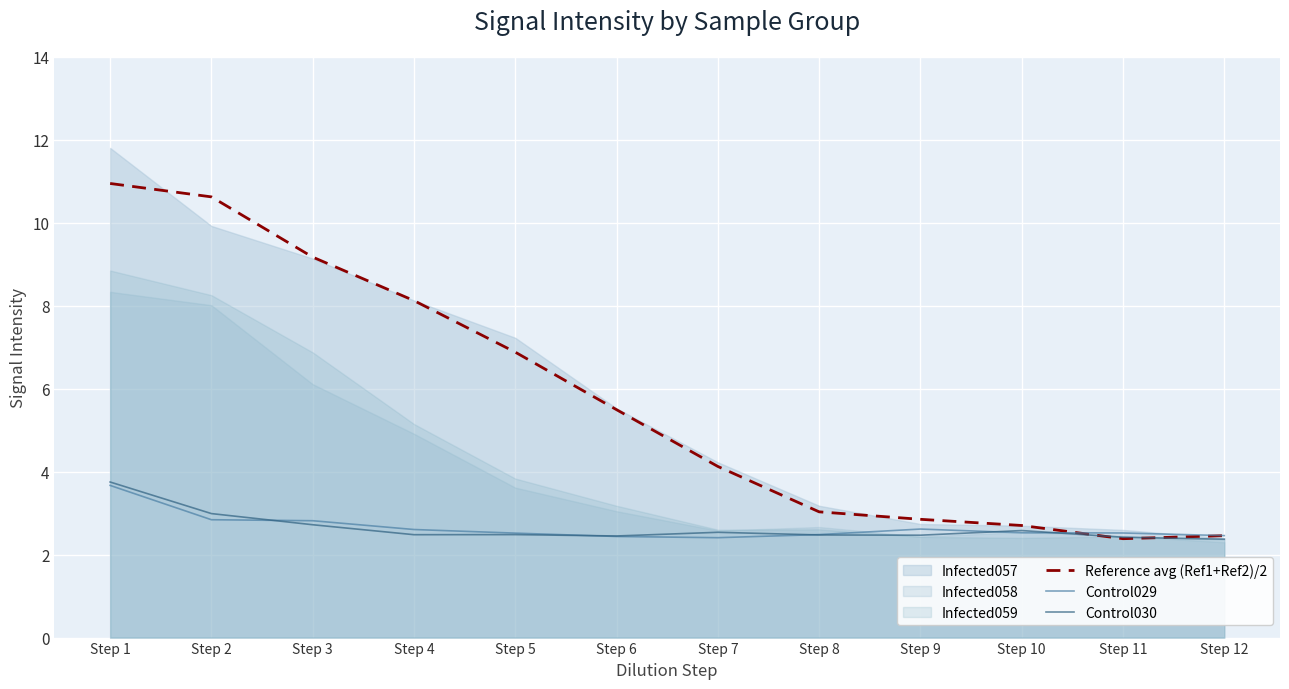

What is the minimum value for Control030?

2.4